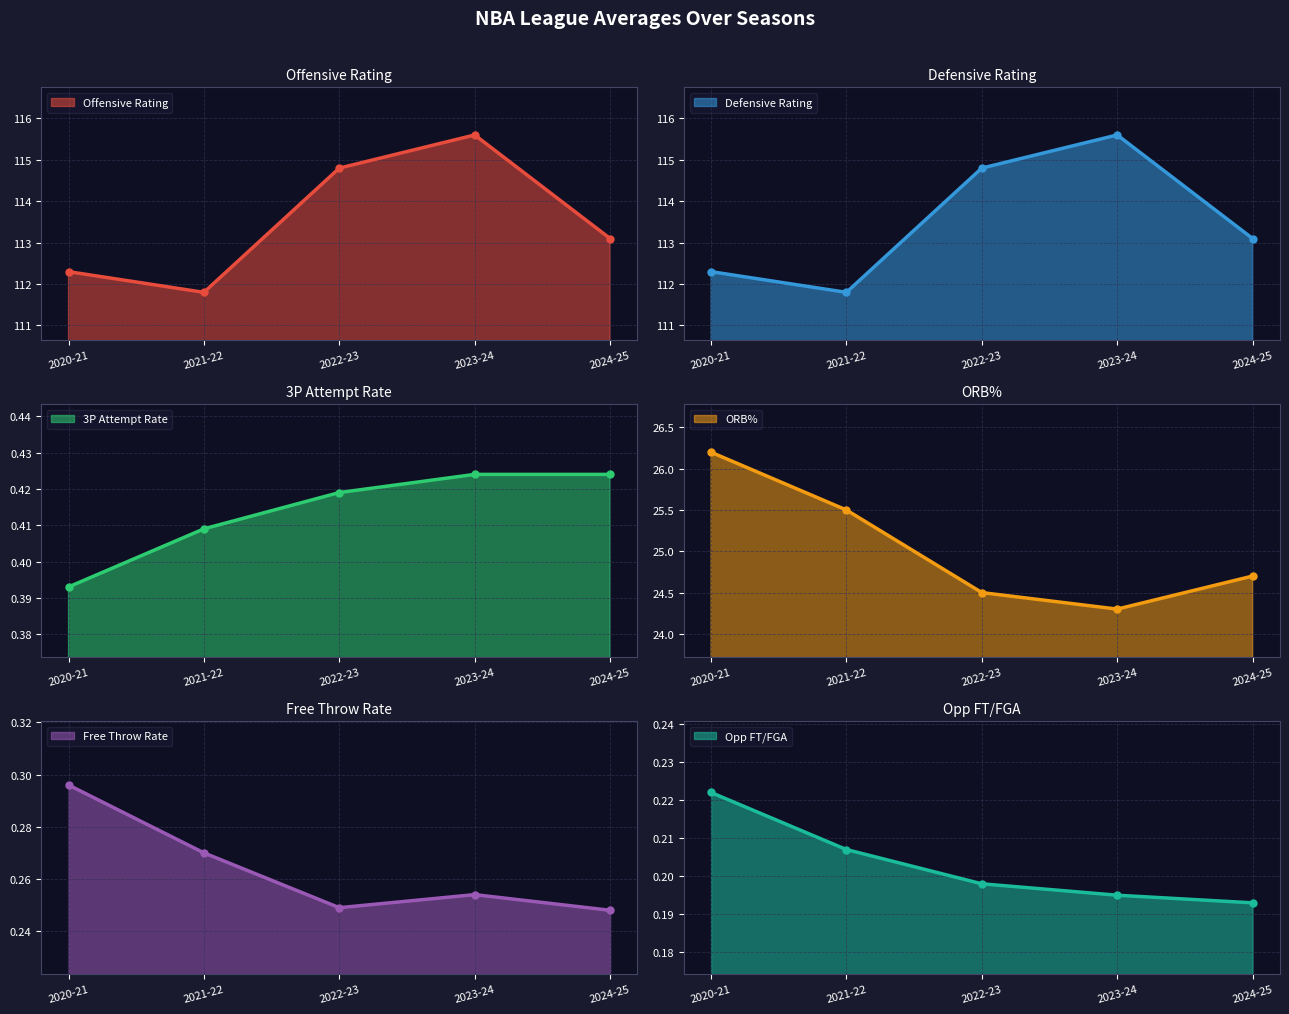

How many values in the Offensive Rating series exceed 113?

3